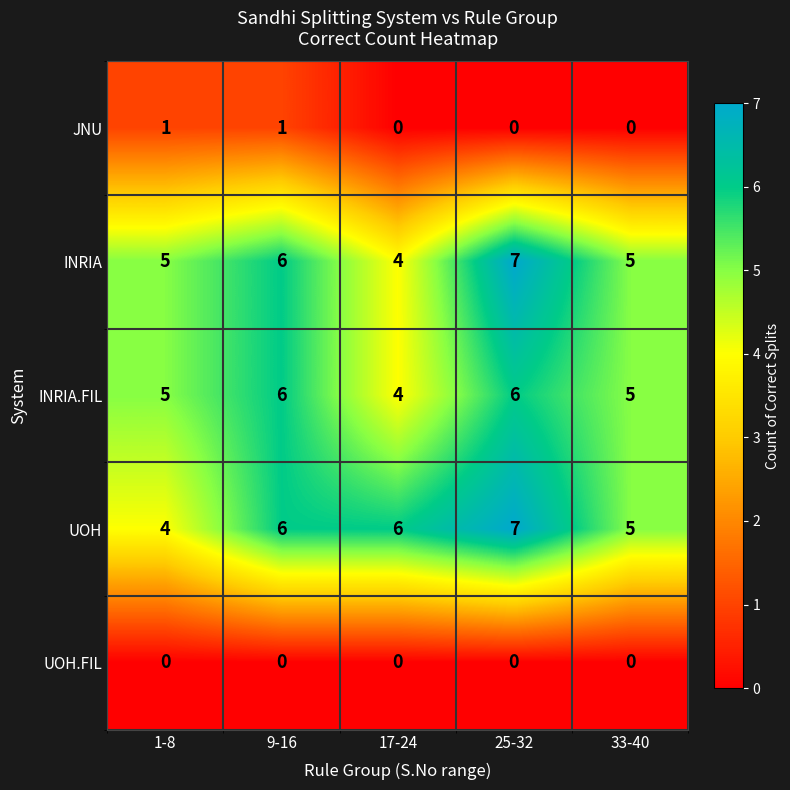

Reading left to right, what are all the values shown in this chart?

JNU: 1	1	0	0	0
INRIA: 5	6	4	7	5
INRIA.FIL: 5	6	4	6	5
UOH: 4	6	6	7	5
UOH.FIL: 0	0	0	0	0